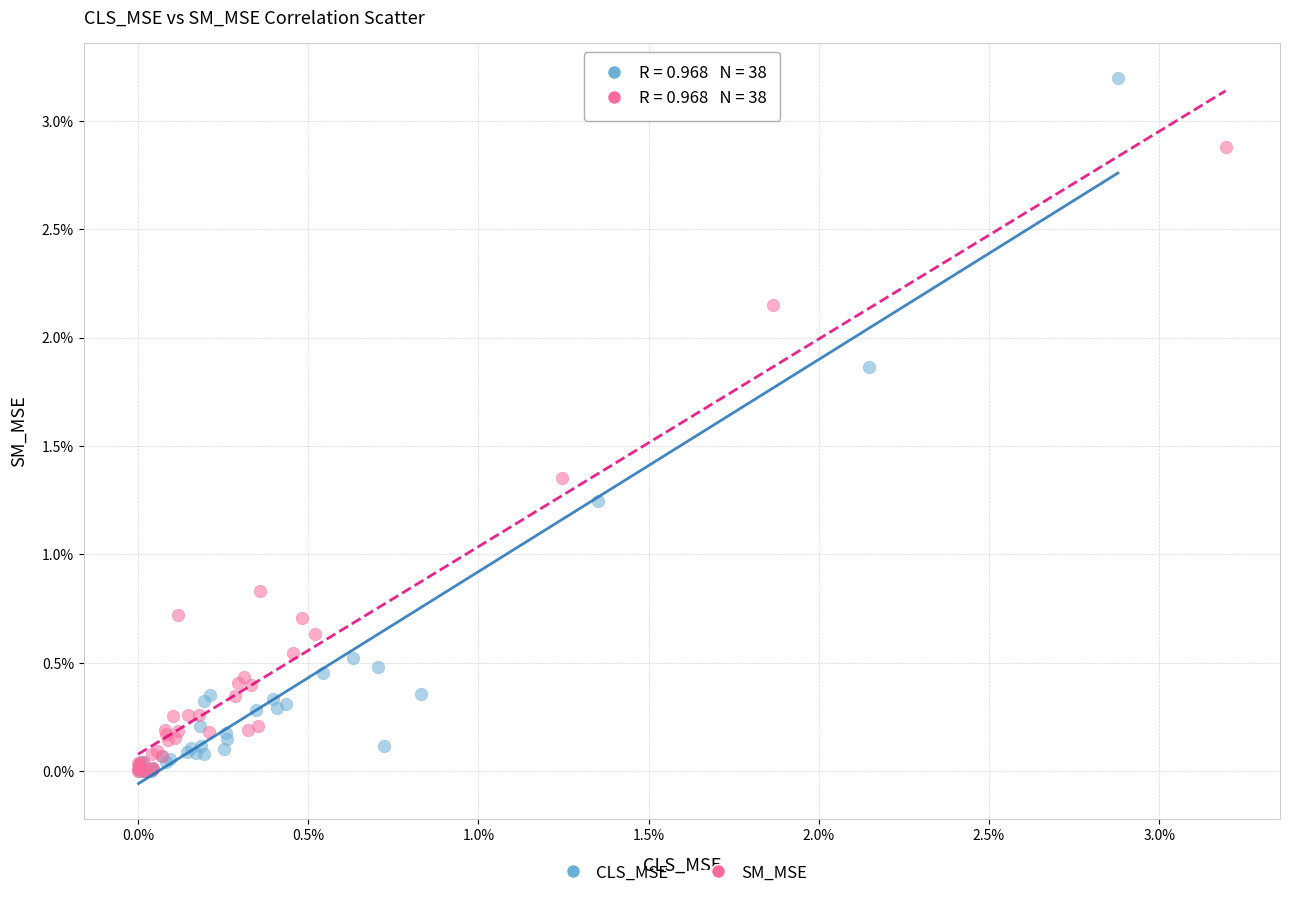

What are all the series names shown in the legend?

CLS_MSE, SM_MSE